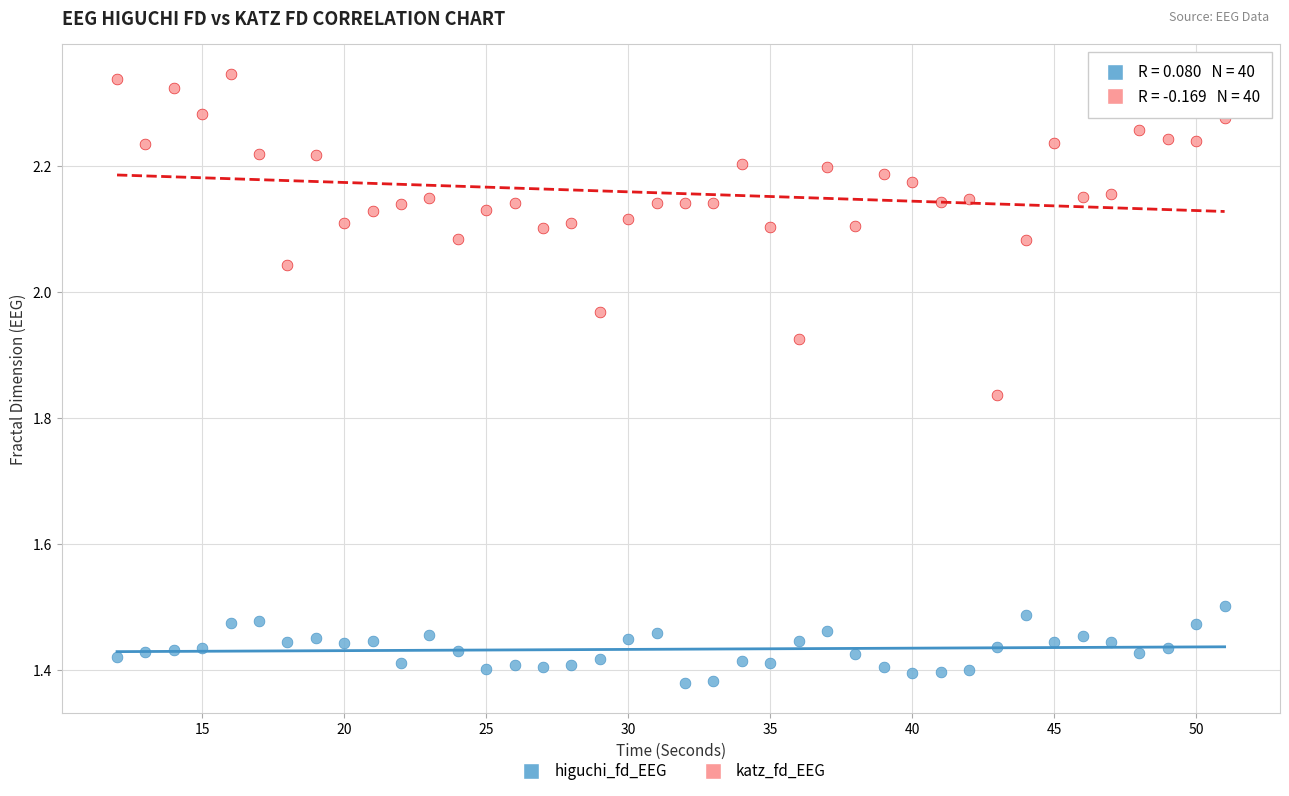

Across all data points, what is the range of Y values (max minus min)?

1.0